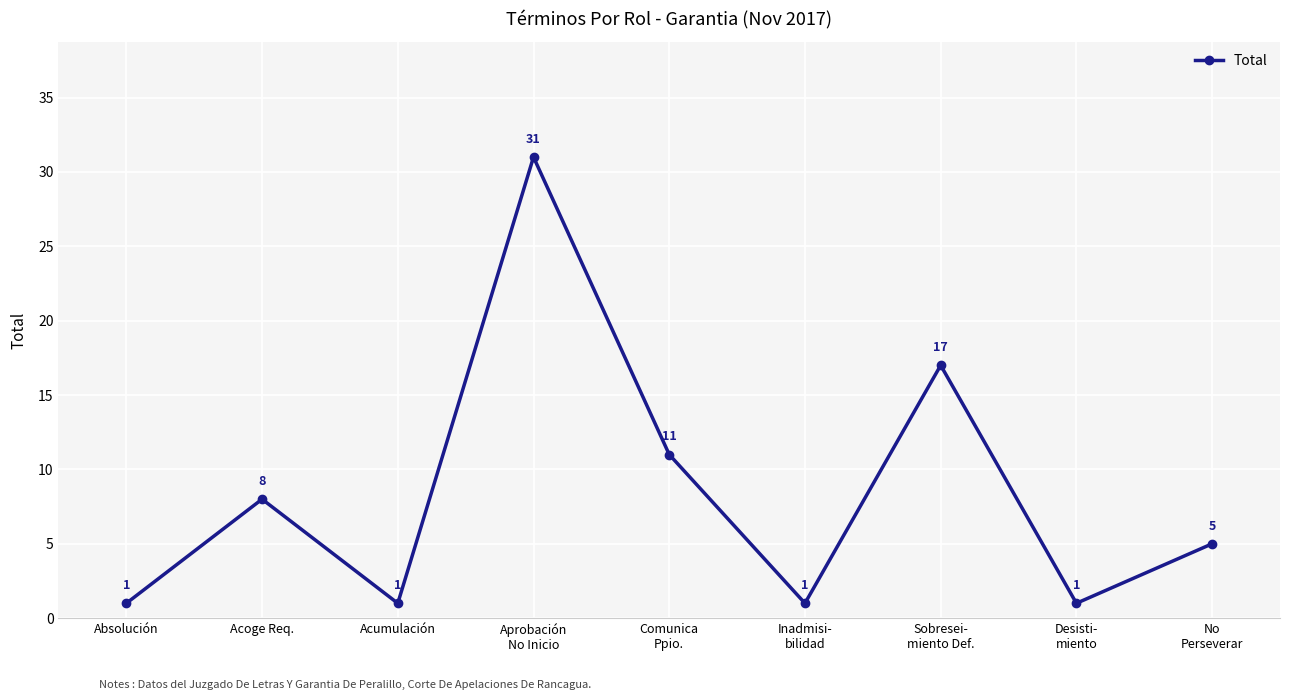

Is this an area chart (filled region under the line)?

No